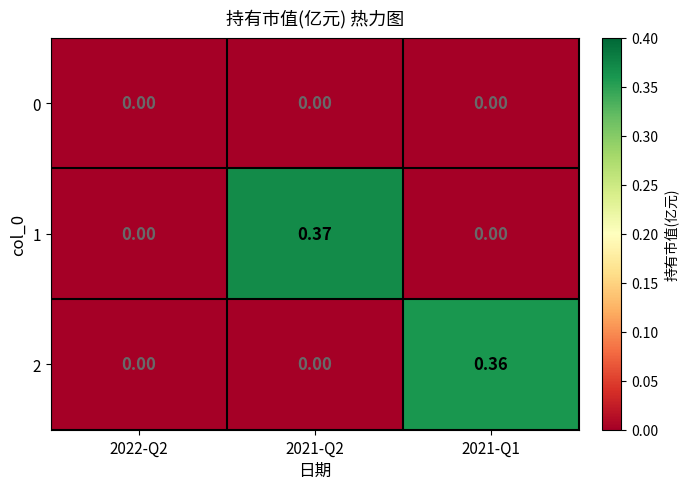

What is the total value across all series at 2021-Q2?

0.4